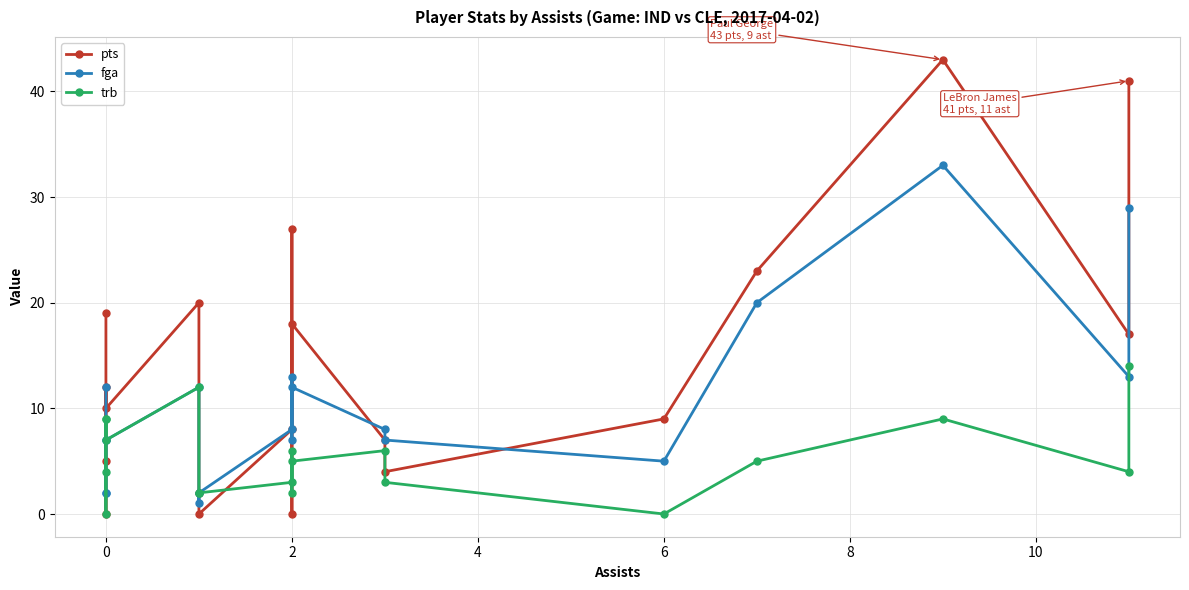

How many data points in pts are above 10?

9